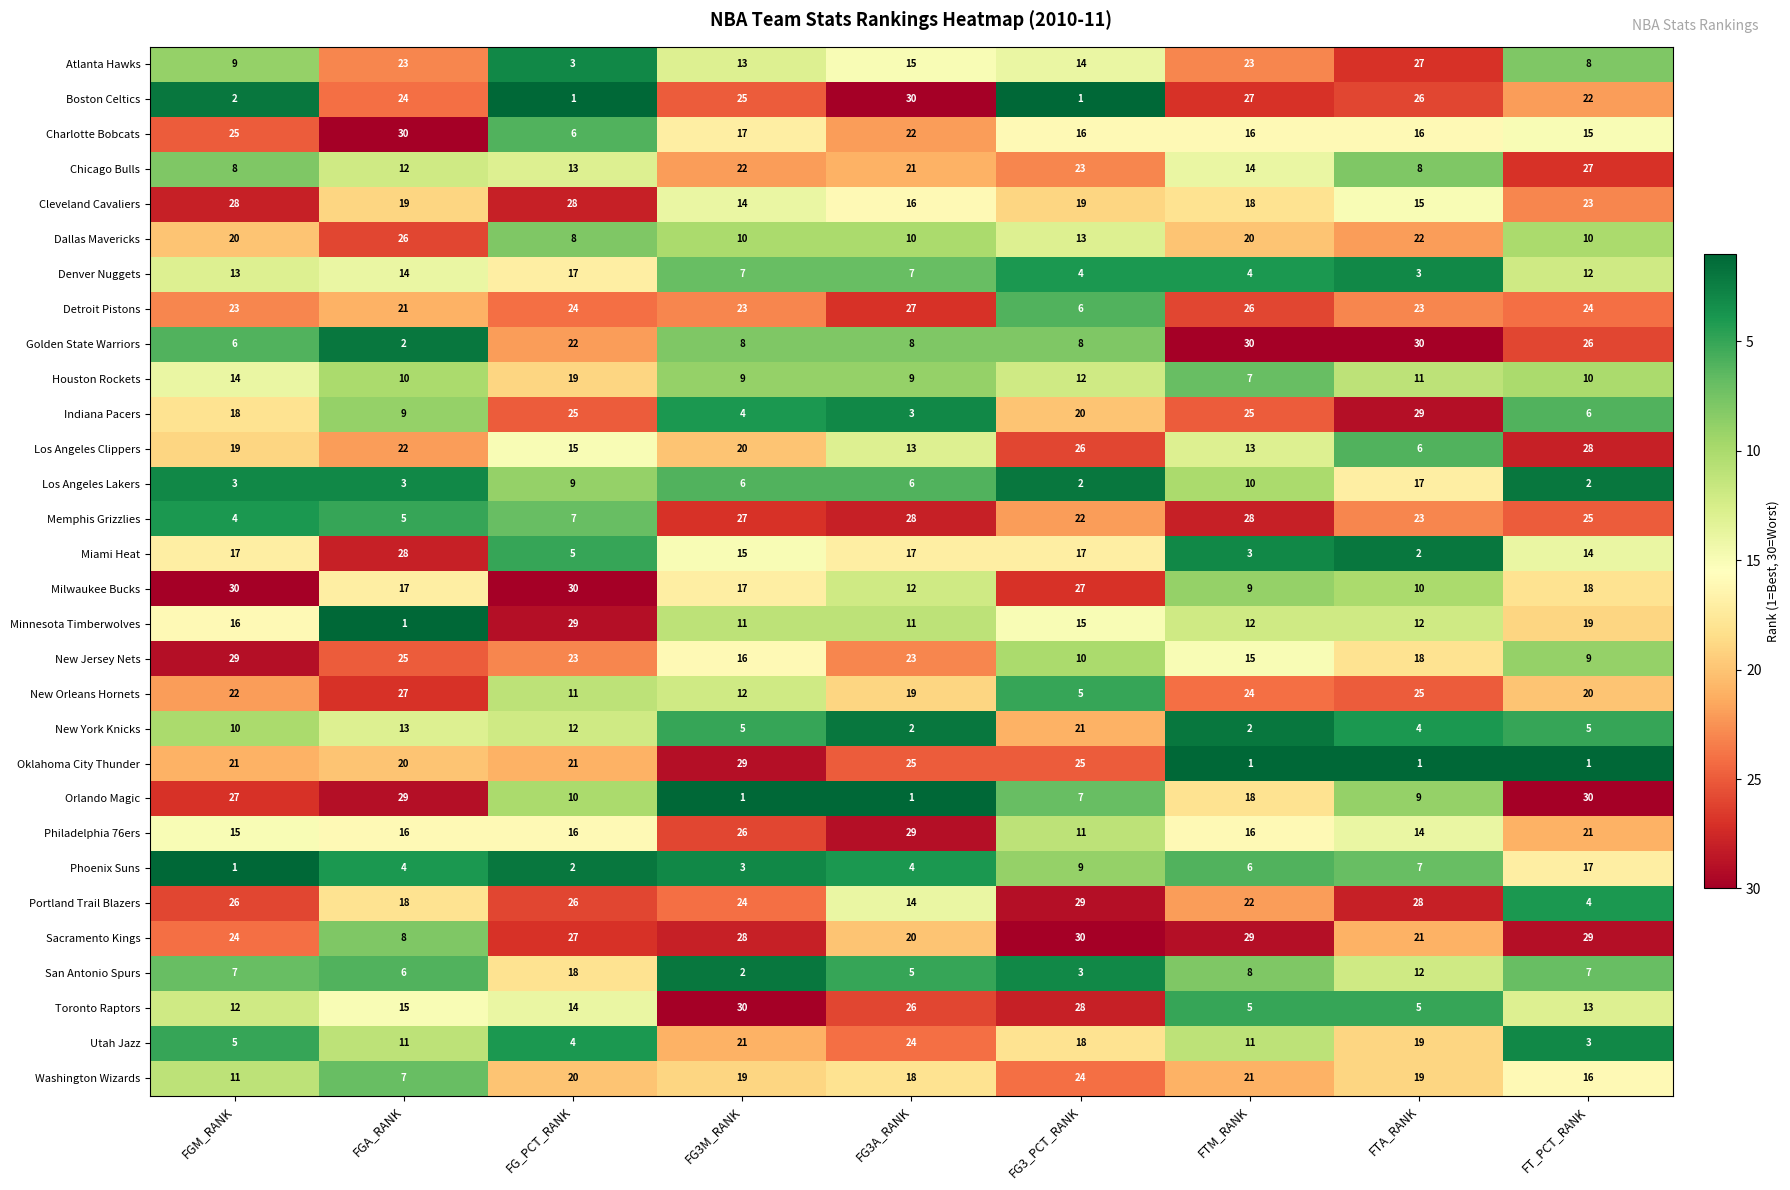

At FGA_RANK, list the series in order from largest to smallest.

Charlotte Bobcats, Orlando Magic, Miami Heat, New Orleans Hornets, Dallas Mavericks, New Jersey Nets, Boston Celtics, Atlanta Hawks, Los Angeles Clippers, Detroit Pistons, Oklahoma City Thunder, Cleveland Cavaliers, Portland Trail Blazers, Milwaukee Bucks, Philadelphia 76ers, Toronto Raptors, Denver Nuggets, New York Knicks, Chicago Bulls, Utah Jazz, Houston Rockets, Indiana Pacers, Sacramento Kings, Washington Wizards, San Antonio Spurs, Memphis Grizzlies, Phoenix Suns, Los Angeles Lakers, Golden State Warriors, Minnesota Timberwolves